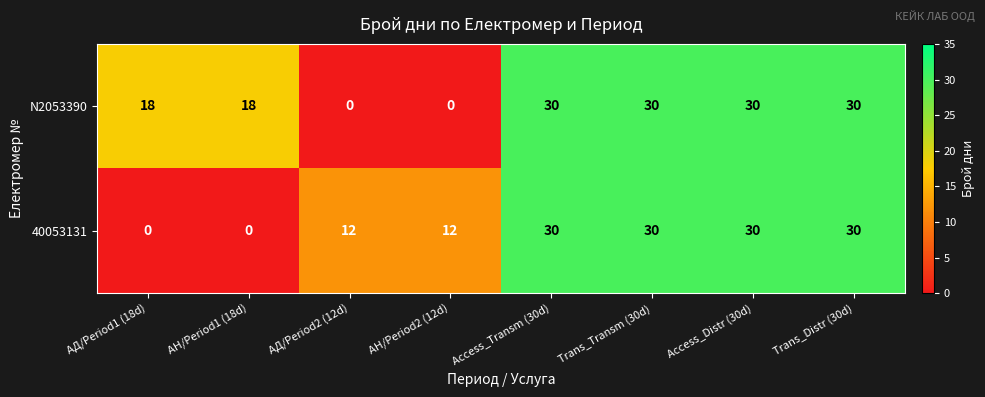

The value of N2053390 at Access_Transm (30d) is 51. True or false?

False